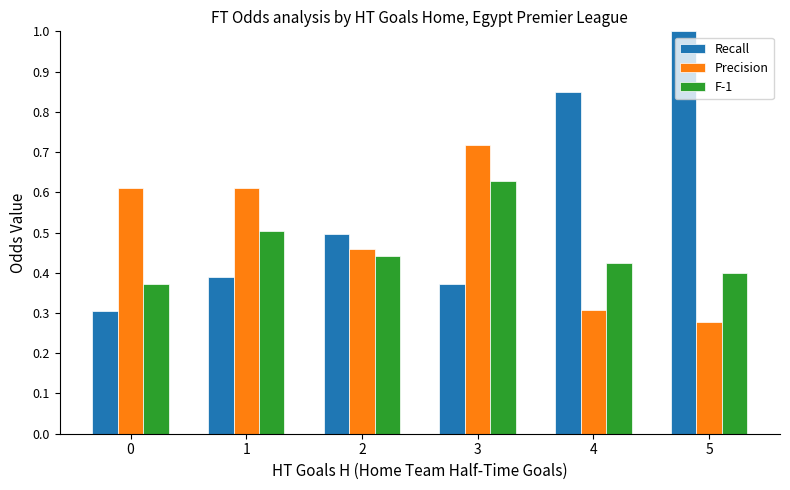

What is the sum of all Precision values?

3.0